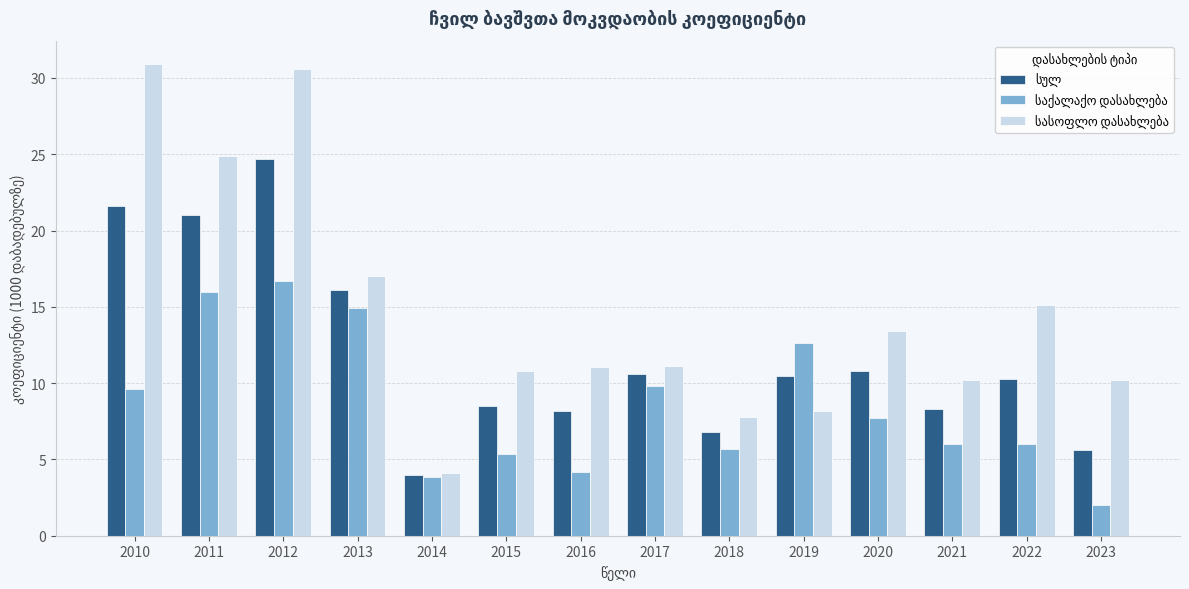

Which category has the lowest value across all series?

2023